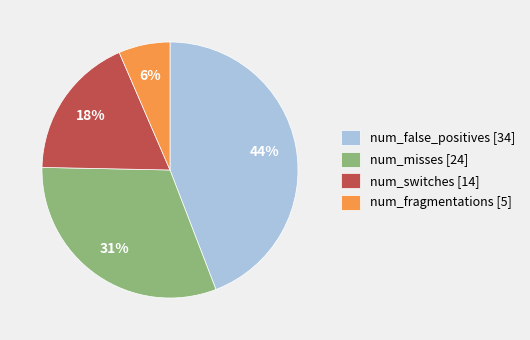

To the nearest percent, what is the average slice percentage?

25%